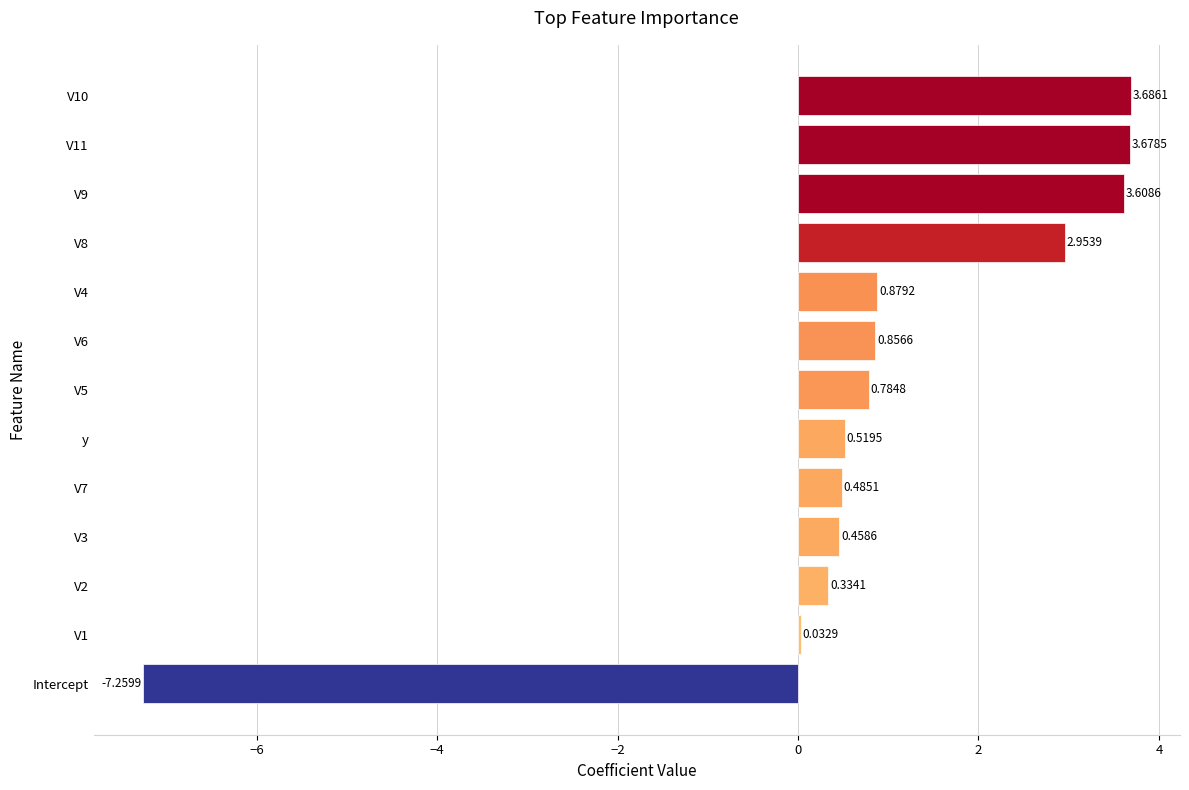

Which has a higher value, V1 or V10?

V10